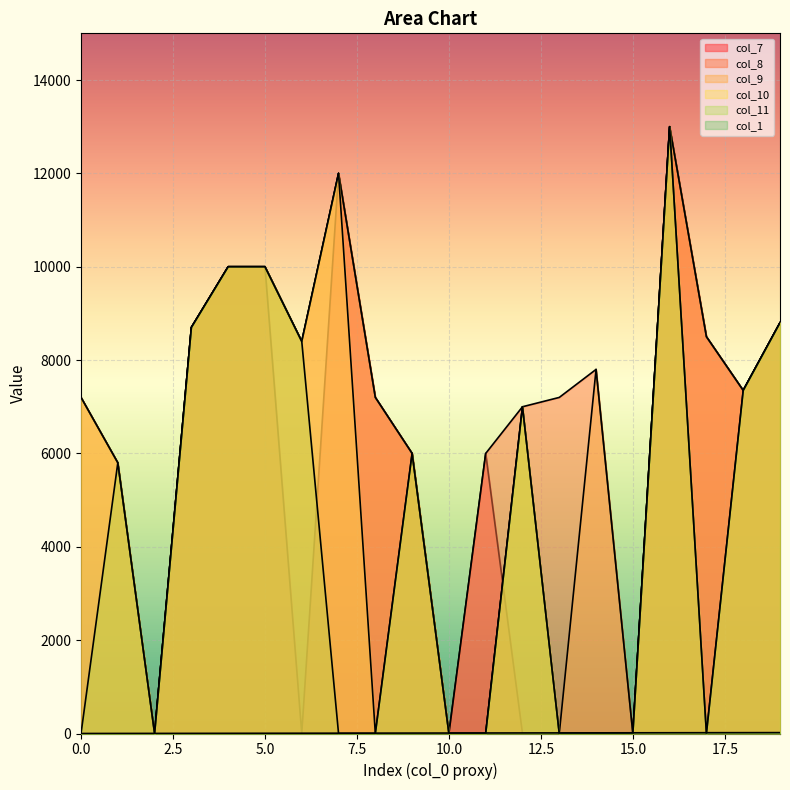

At which category is the sum across all series the highest?

16